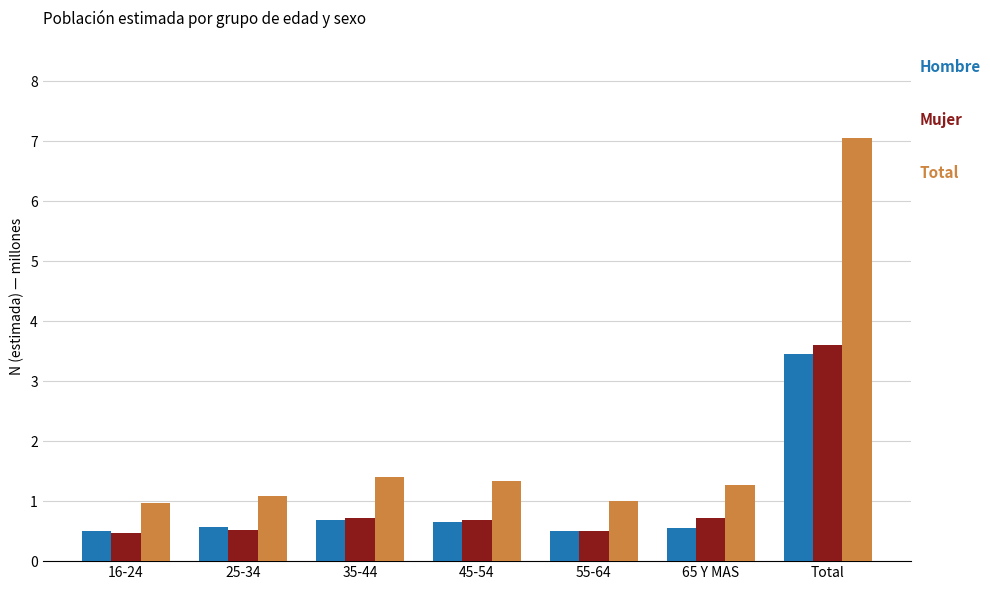

What is the spread (max minus min) of values at Total?

3.6